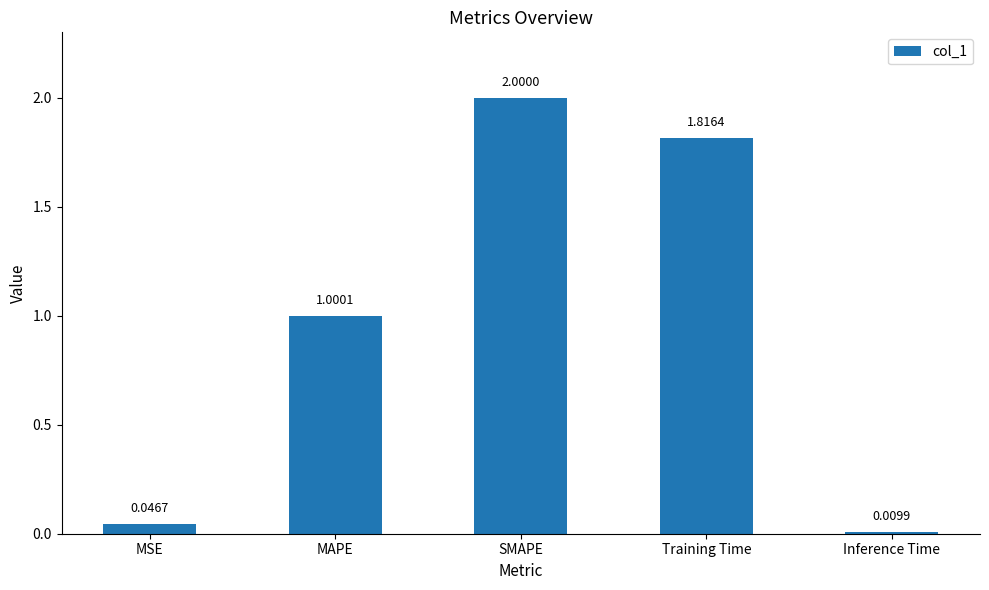

Between SMAPE and MSE, which is larger?

SMAPE